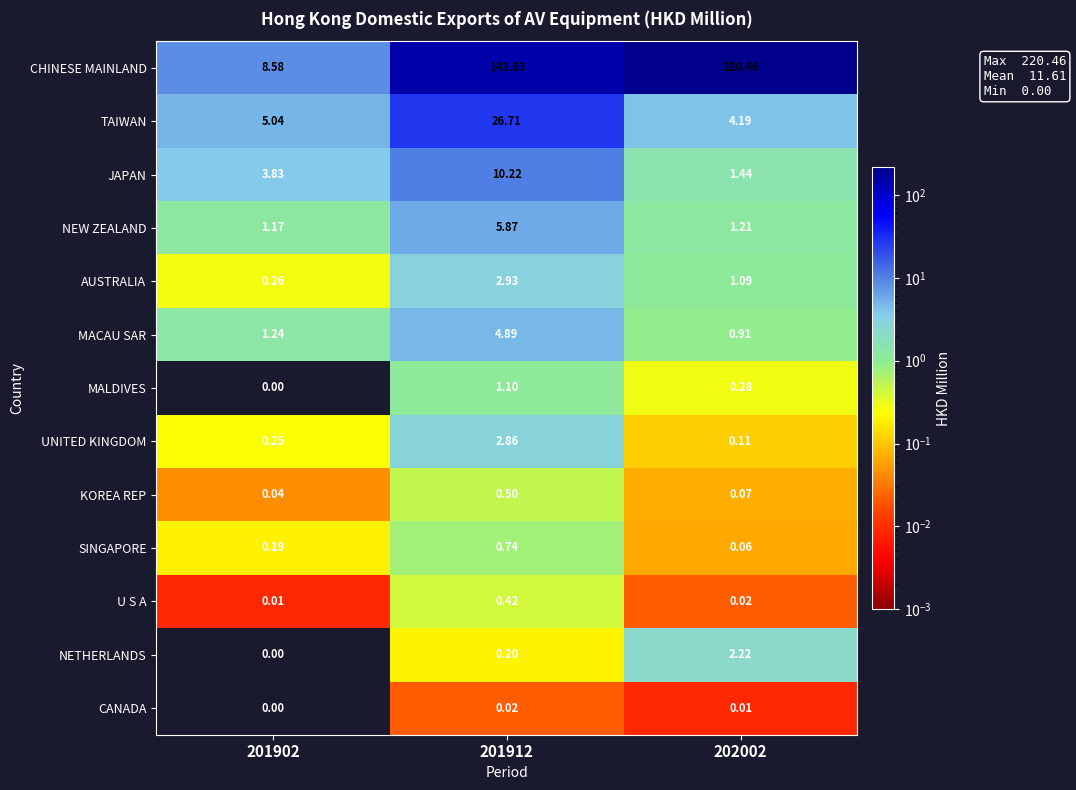

Which series changed the most between 201912 and 202002?

CHINESE MAINLAND